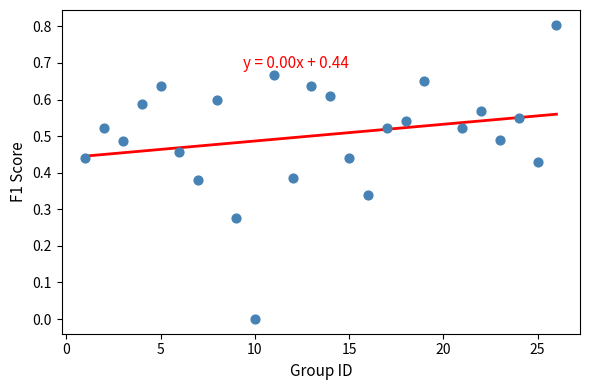

What is the range of Y values (max minus min)?

0.8